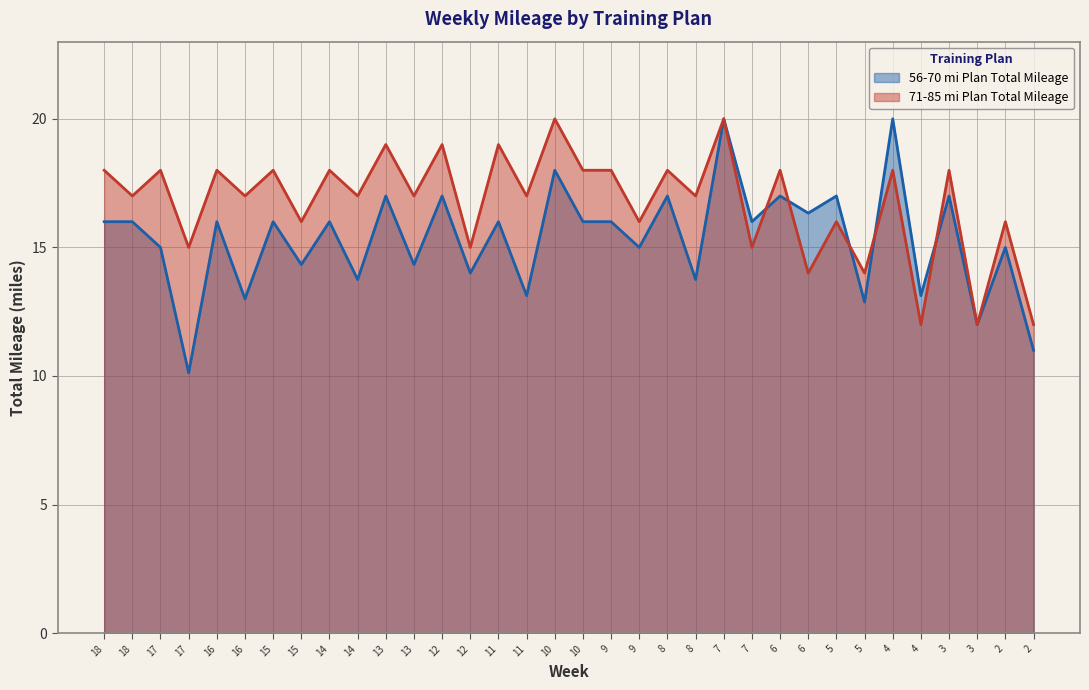

At which category is the sum across all series the highest?

7